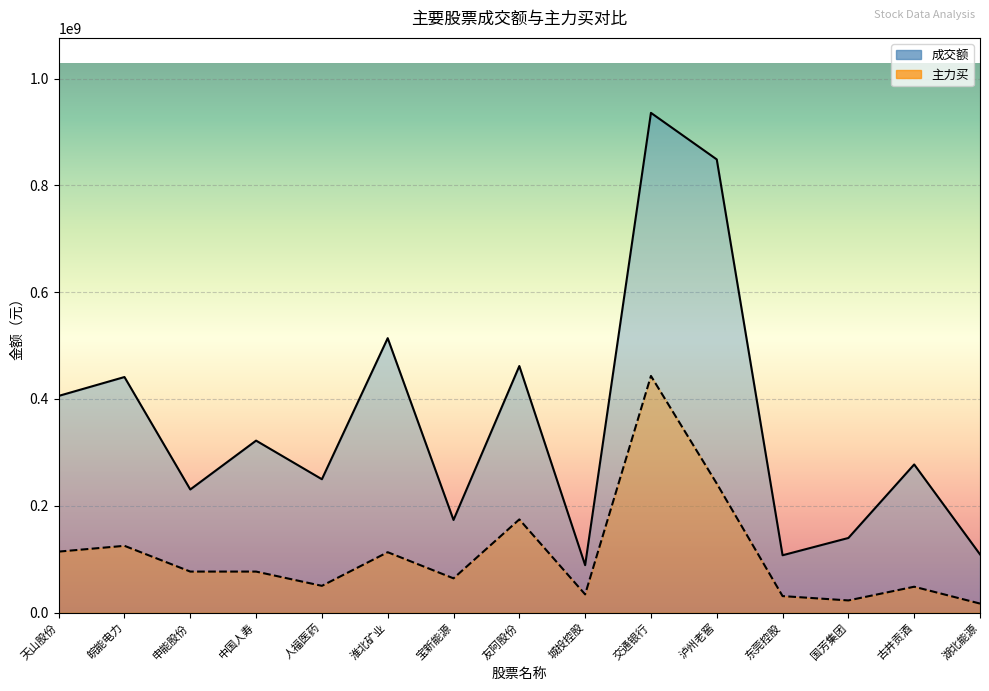

Between 交通银行 and 古井贡酒, which series saw the biggest shift?

成交额